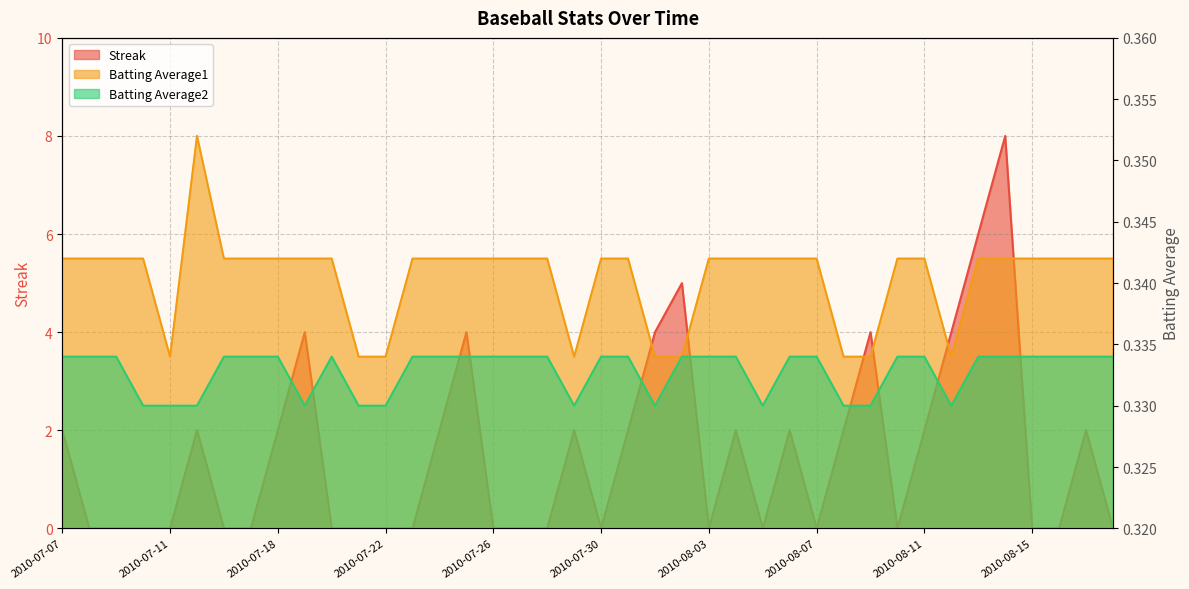

What is the maximum value for Streak?

8.0